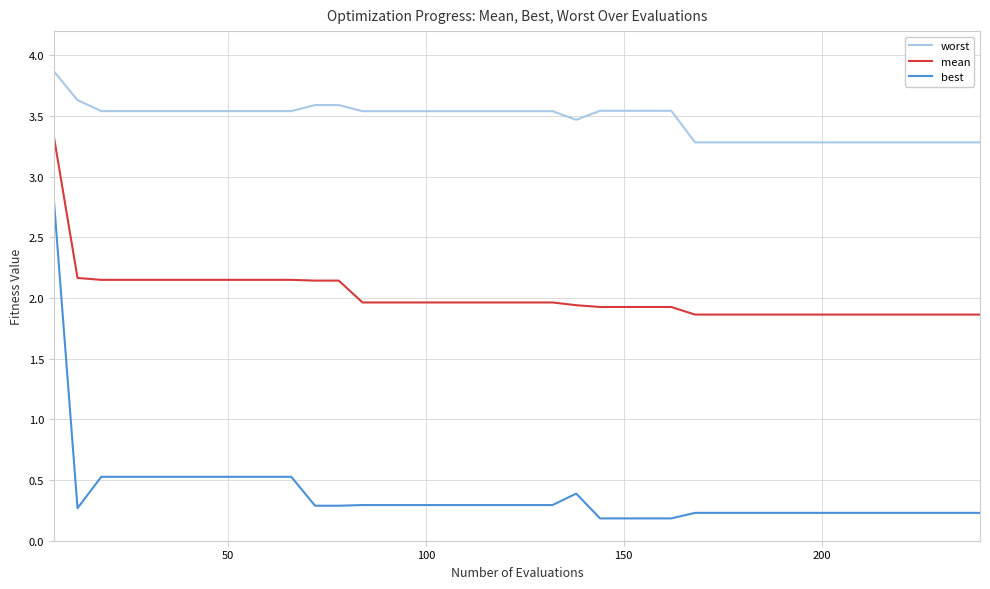

True or false: mean and worst cross at least once.

False